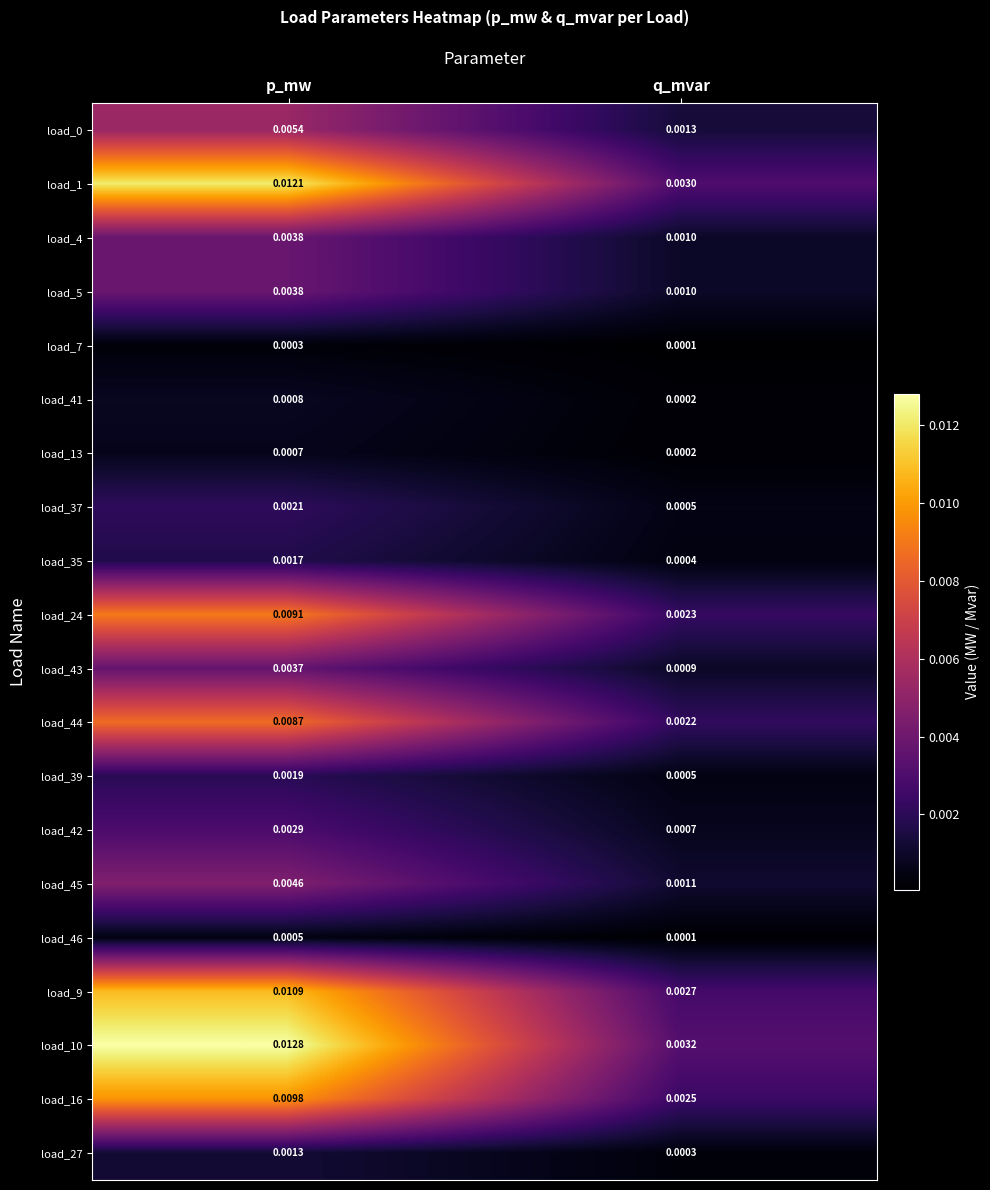

Which category has the highest value across all series?

p_mw